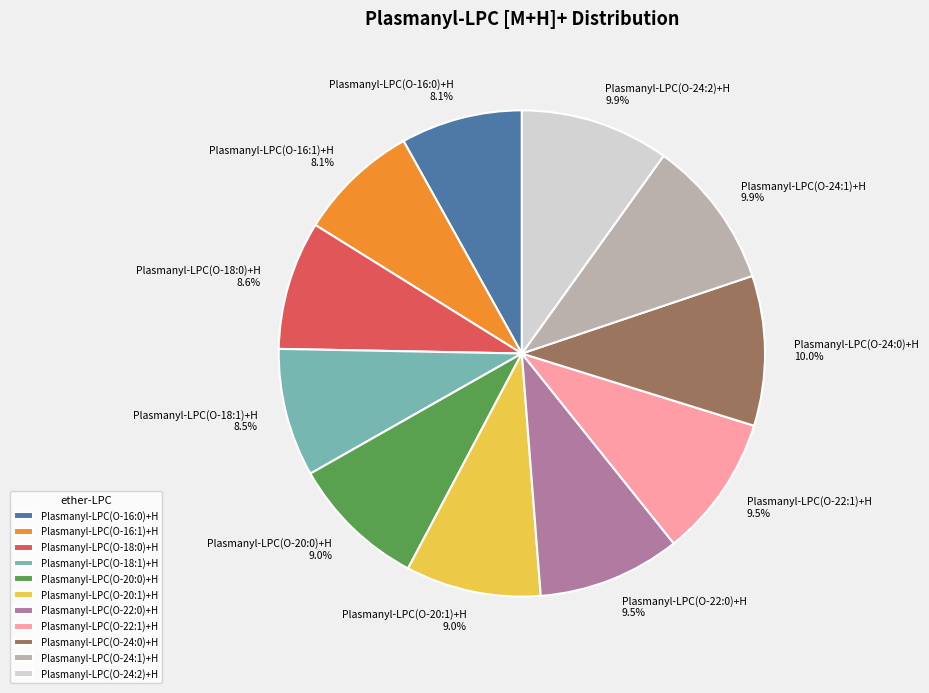

To the nearest percent, what percentage of the pie is Plasmanyl-LPC(O-24:0)+H?

10%